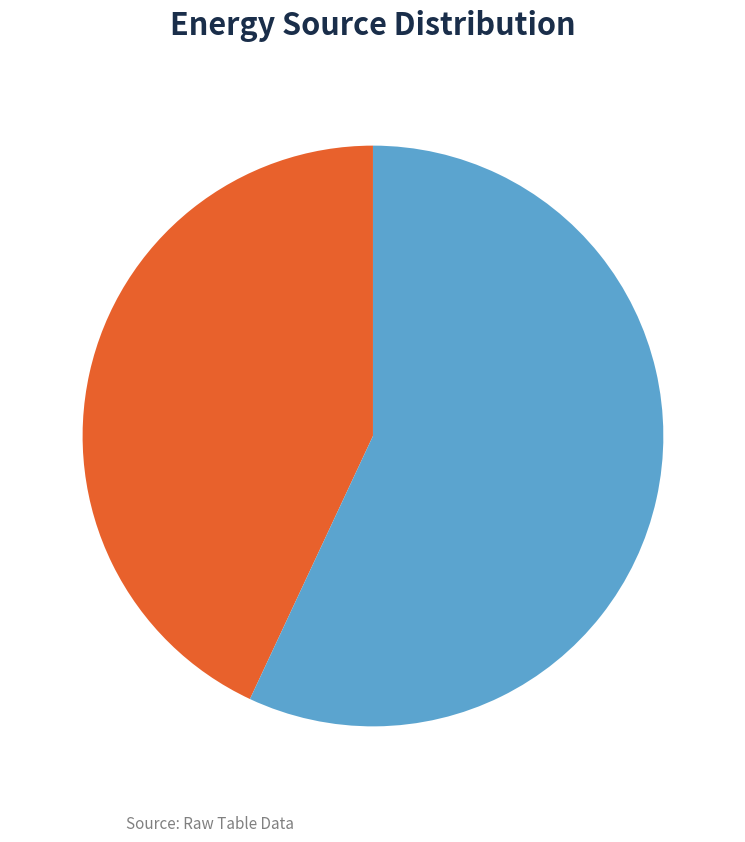

Rank the categories by value from lowest to highest.

Diesel Generator, Owned Batteries